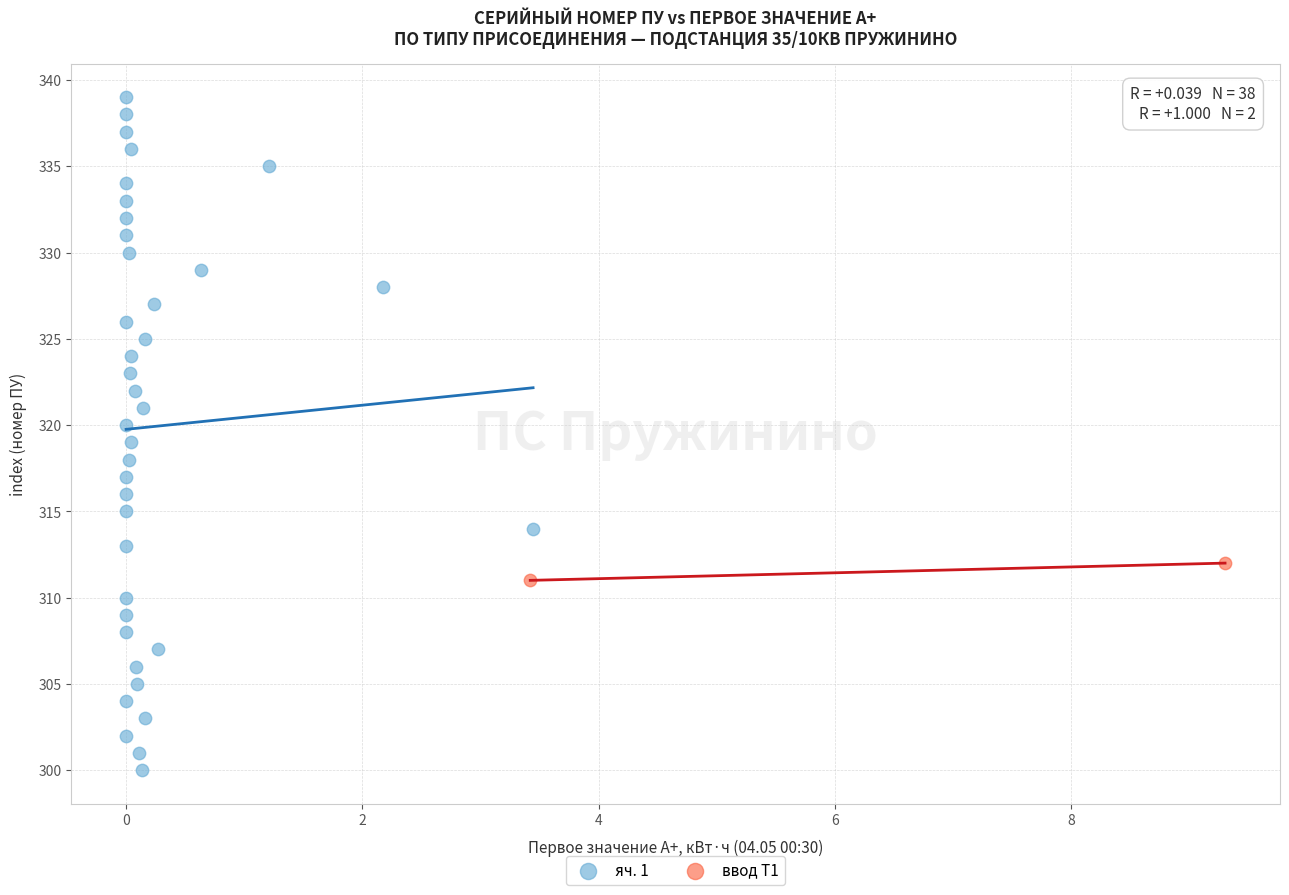

What are all the series names shown in the legend?

яч. 1, ввод Т1